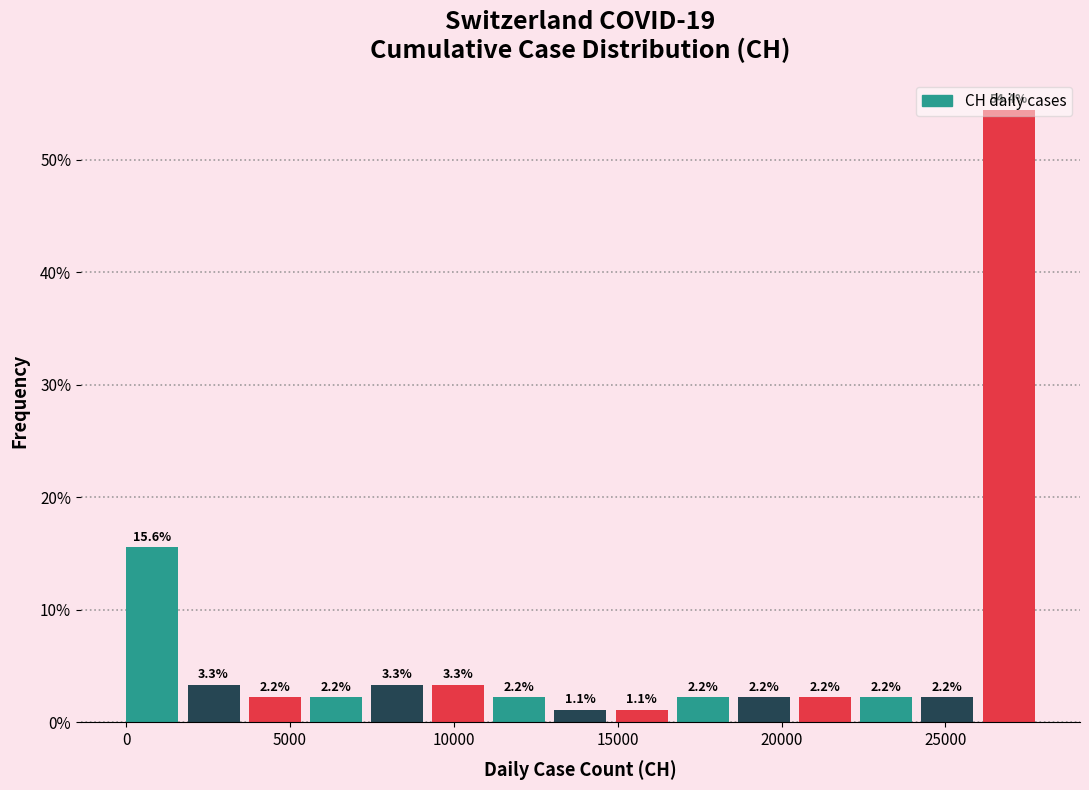

Read against the x-axis, roughly where is the centre of the tallest bar?

27000